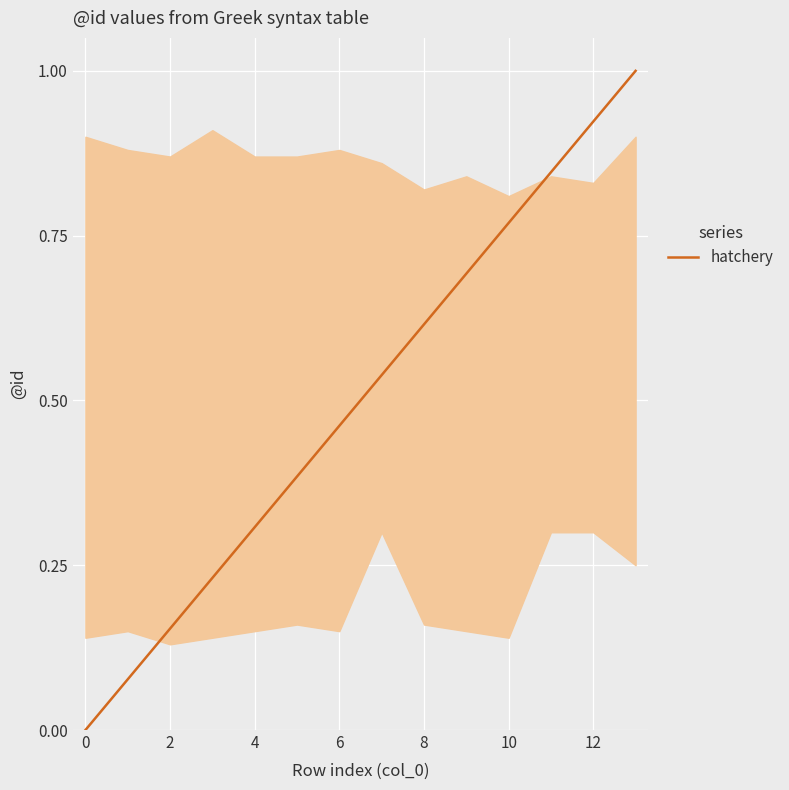

What is the difference between the maximum and minimum values?

1.0